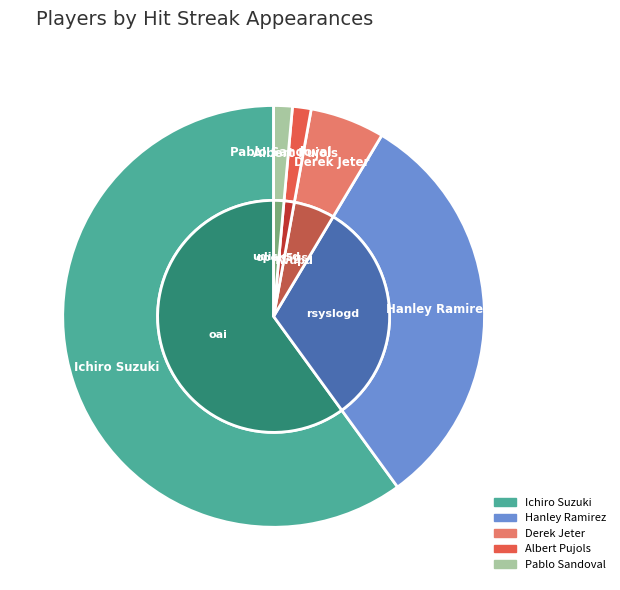

To the nearest percent, what is the combined percentage of Hanley Ramirez and Pablo Sandoval?

33%